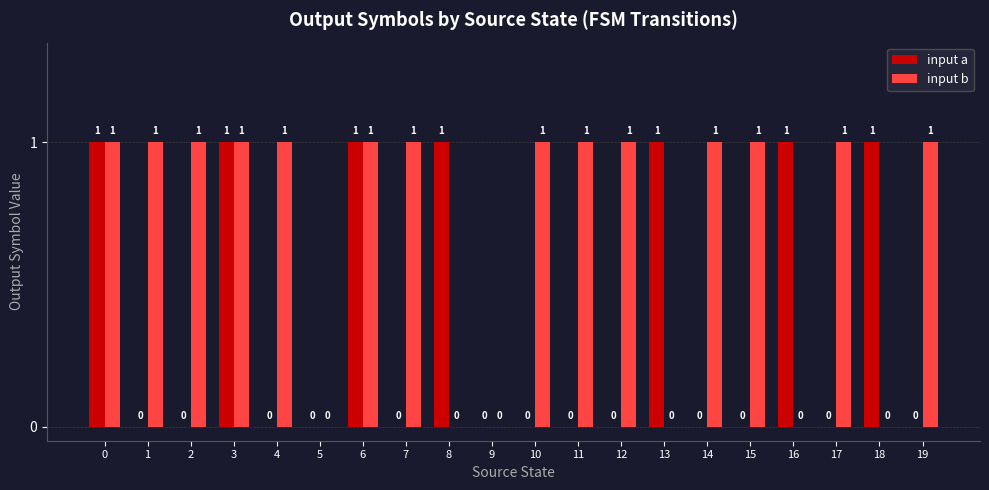

Are the bars grouped side by side (vs. stacked)?

Yes